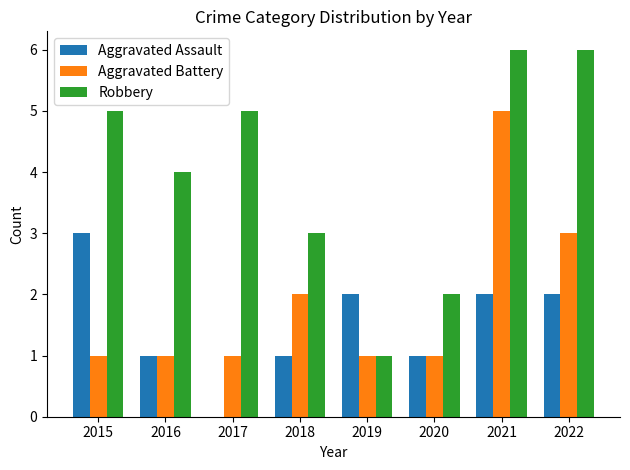

Is it true that Aggravated Assault equals 1 at 2022?

False